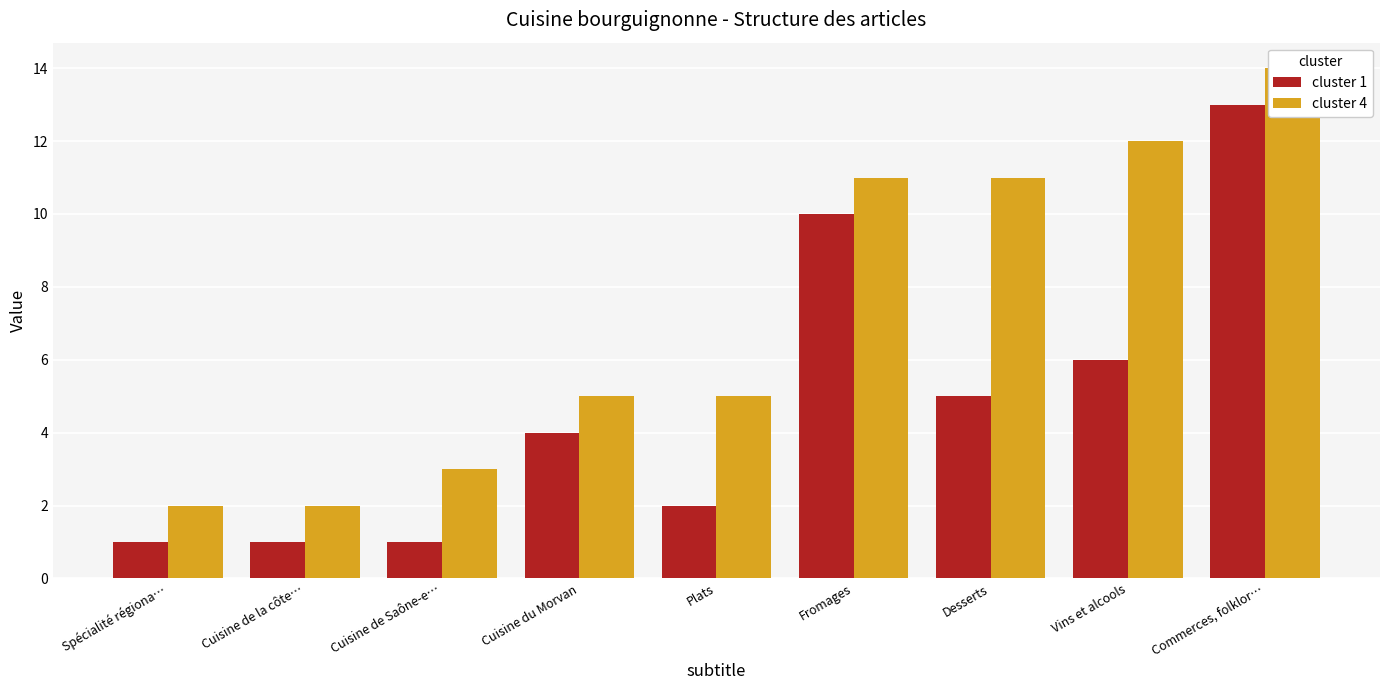

Reading left to right, list all the values displayed in this chart.

cluster 1: Spécialité régiona…=1	Cuisine de la côte…=1	Cuisine de Saône-e…=1	Cuisine du Morvan=4	Plats=2	Fromages=10	Desserts=5	Vins et alcools=6	Commerces, folklor…=13
cluster 4: Spécialité régiona…=2	Cuisine de la côte…=2	Cuisine de Saône-e…=3	Cuisine du Morvan=5	Plats=5	Fromages=11	Desserts=11	Vins et alcools=12	Commerces, folklor…=14